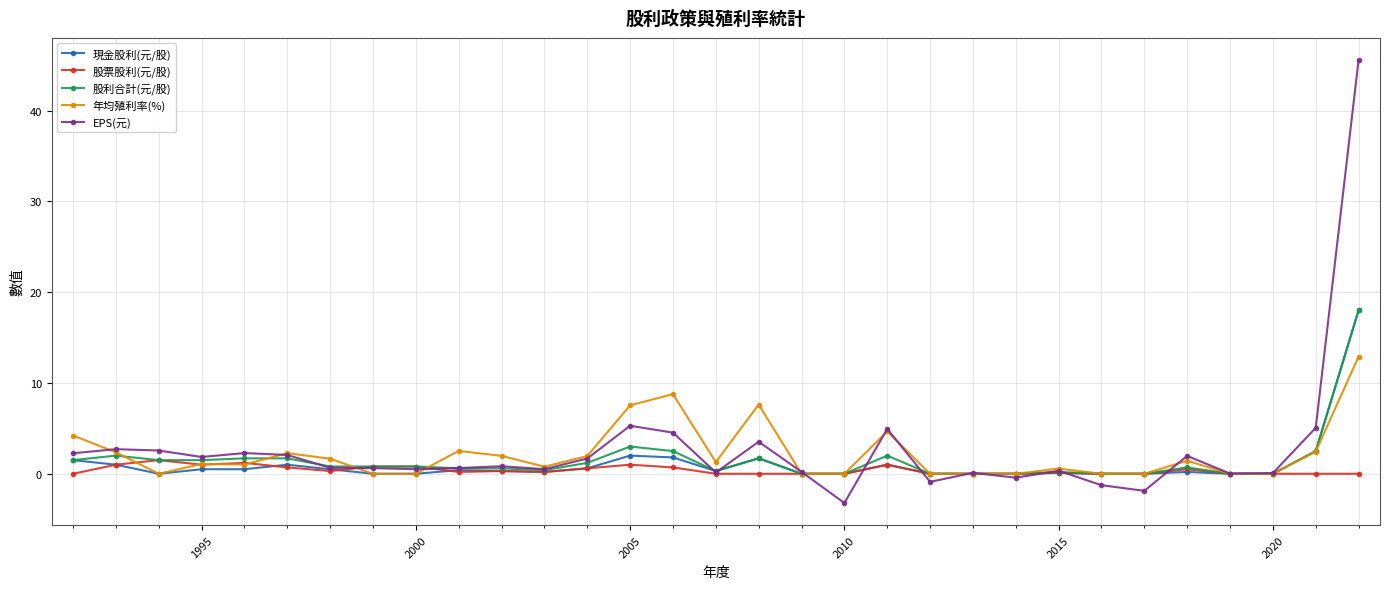

How many categories are shown in the chart?

31